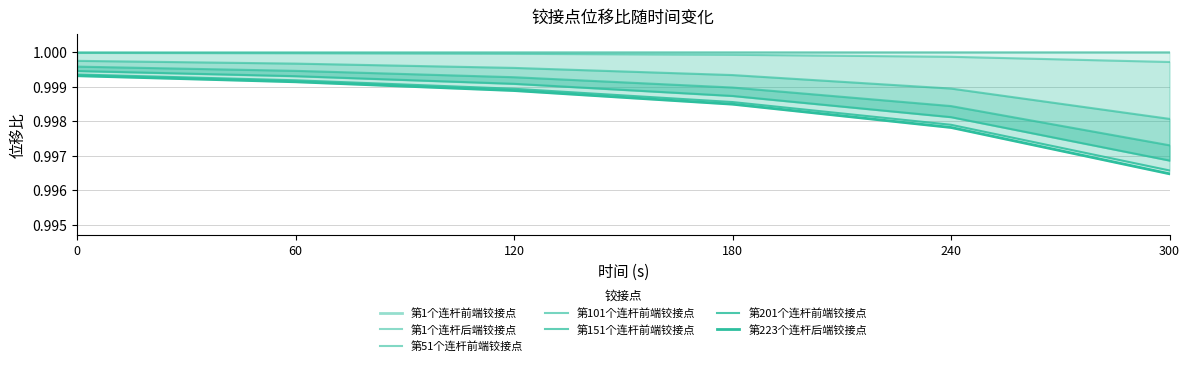

Between 60 and 300, which series saw the biggest shift?

第223个连杆后端铰接点